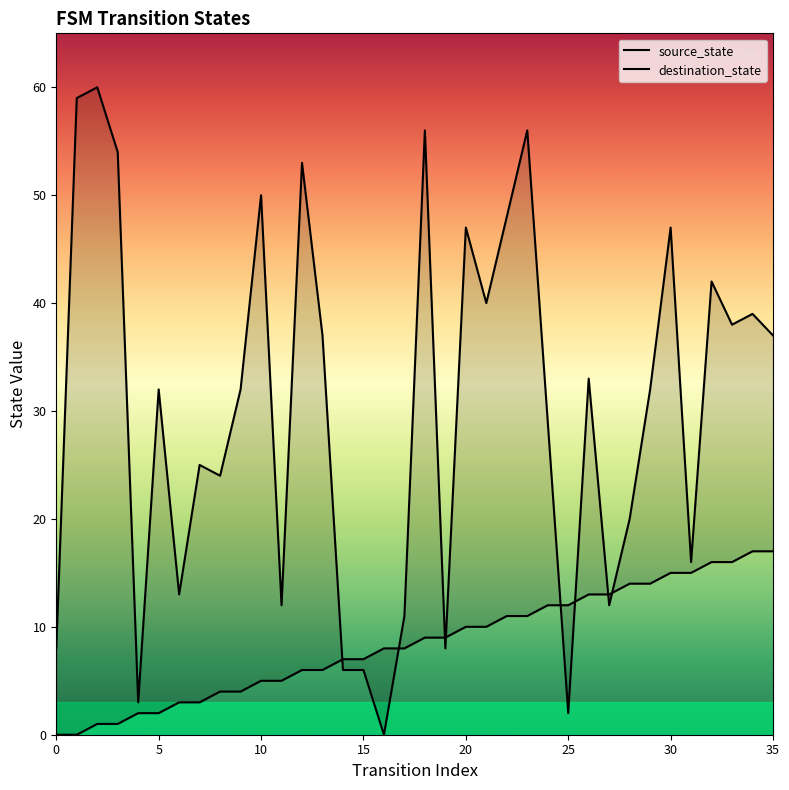

How many times do destination_state and source_state cross each other?

8